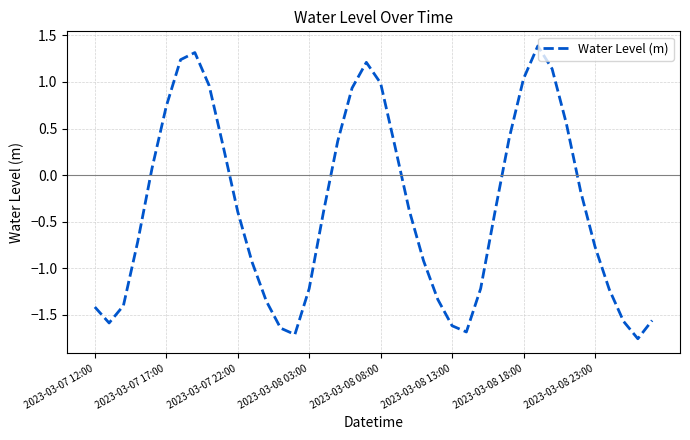

What is the greatest value displayed?

1.4